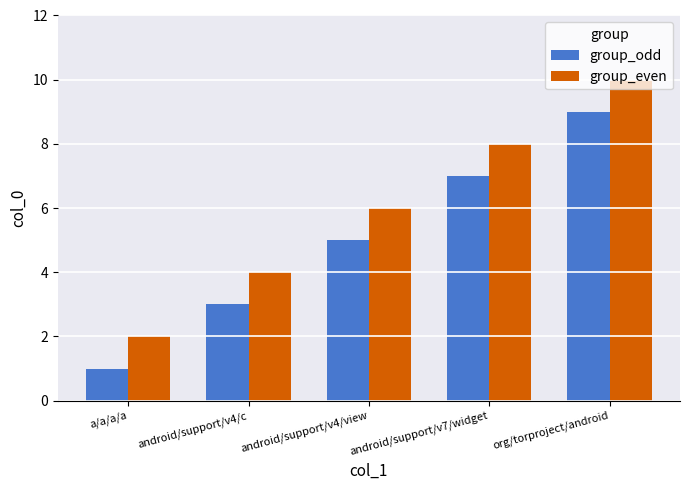

What is the maximum value for group_odd?

9